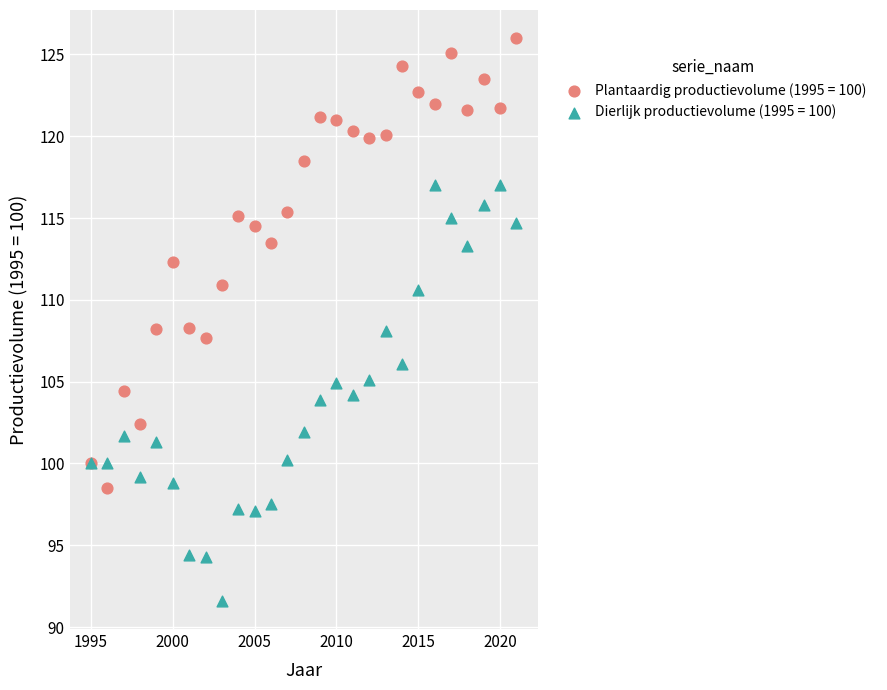

Which series reaches the maximum Y coordinate?

Plantaardig productievolume (1995 = 100)